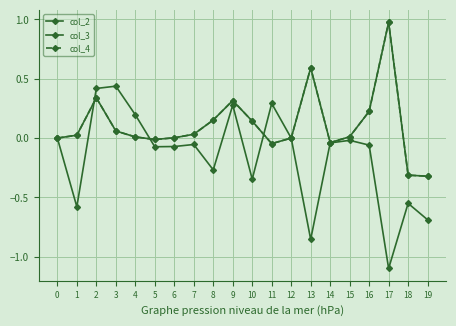

Is this an area chart (filled region under the line)?

No